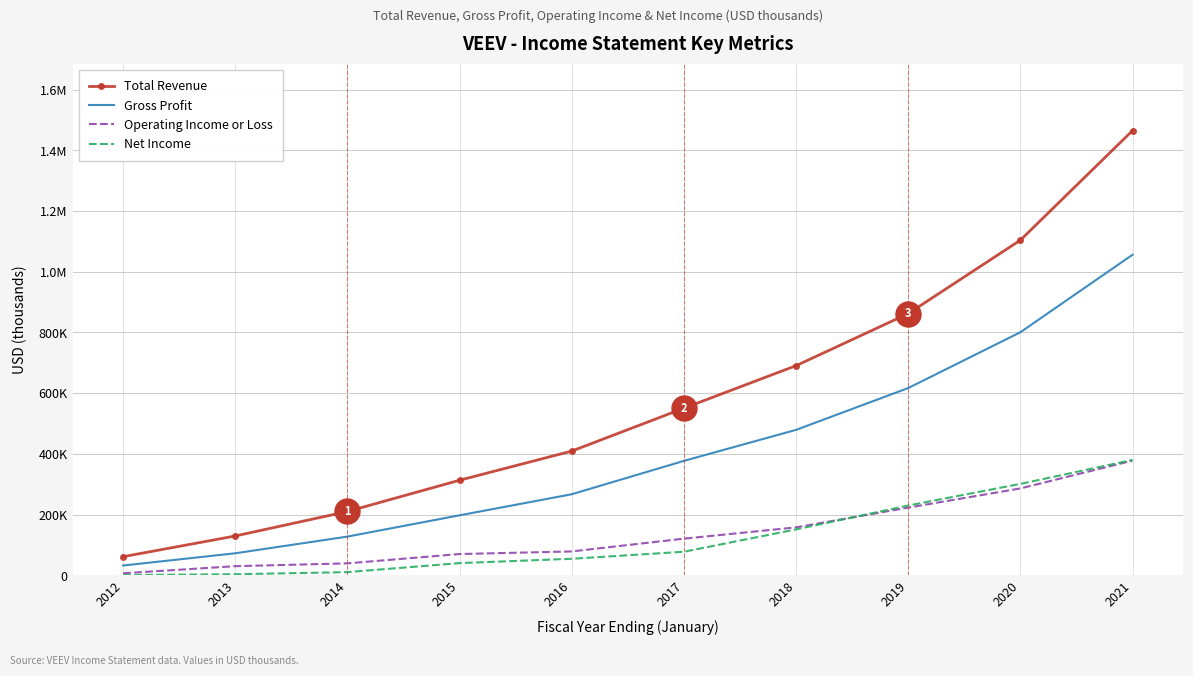

The value of Operating Income or Loss at 2019 is 134292. True or false?

False